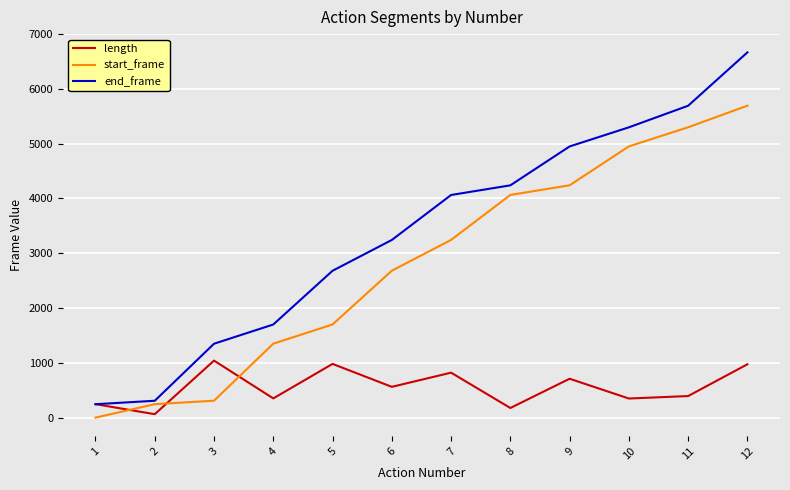

At how many categories does at least one series exceed 1769?

8